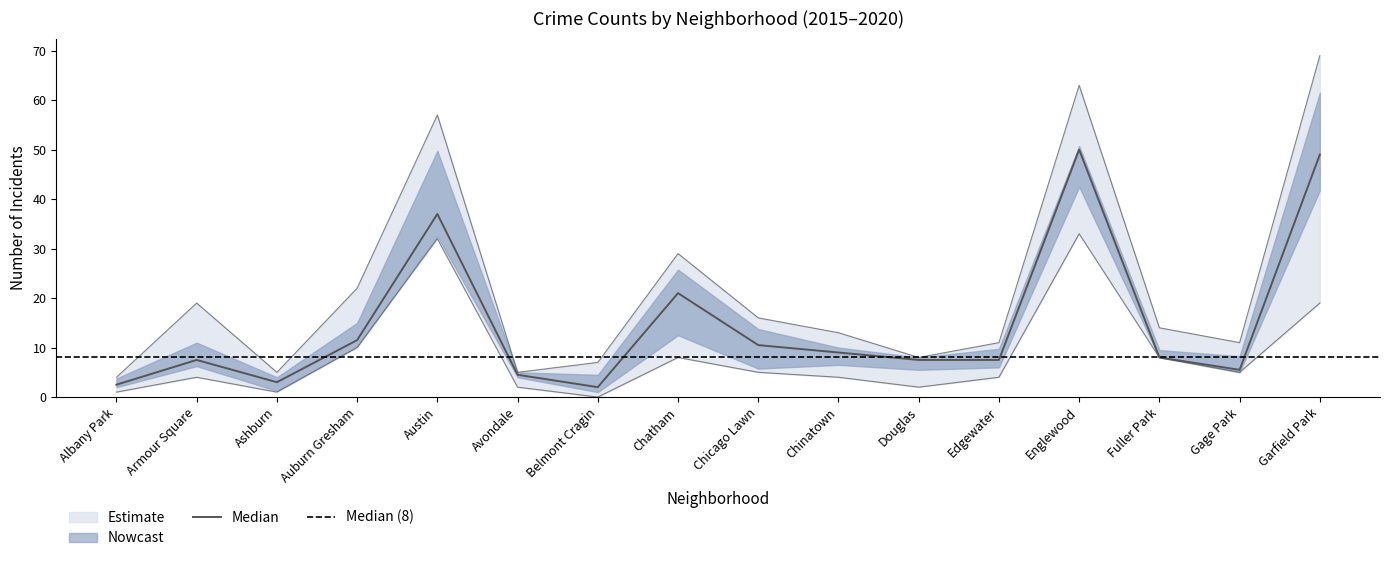

At how many categories does at least one series exceed 27?

4